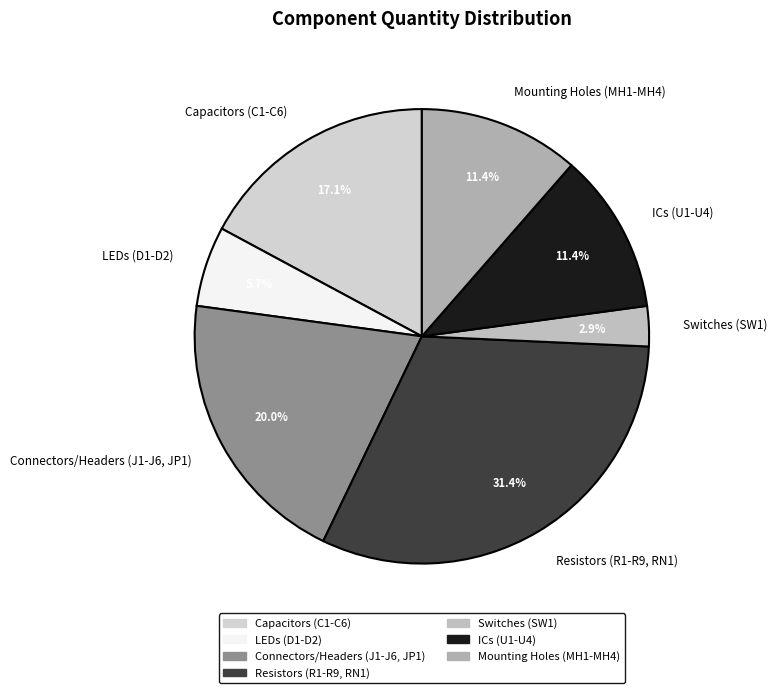

To the nearest percent, what is the difference between the largest and smallest slice percentages?

29%